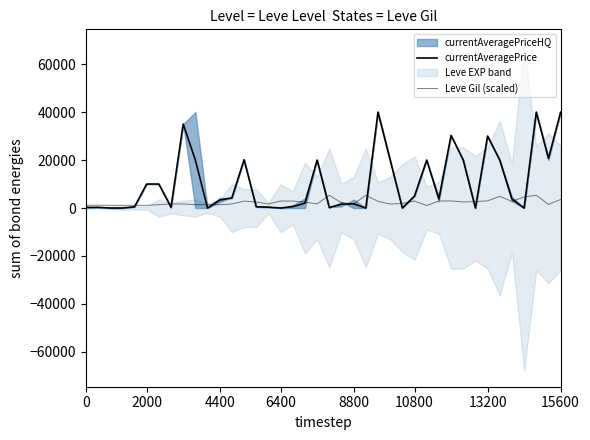

At which label does Leve Gil (scaled) first exceed 2230?

13